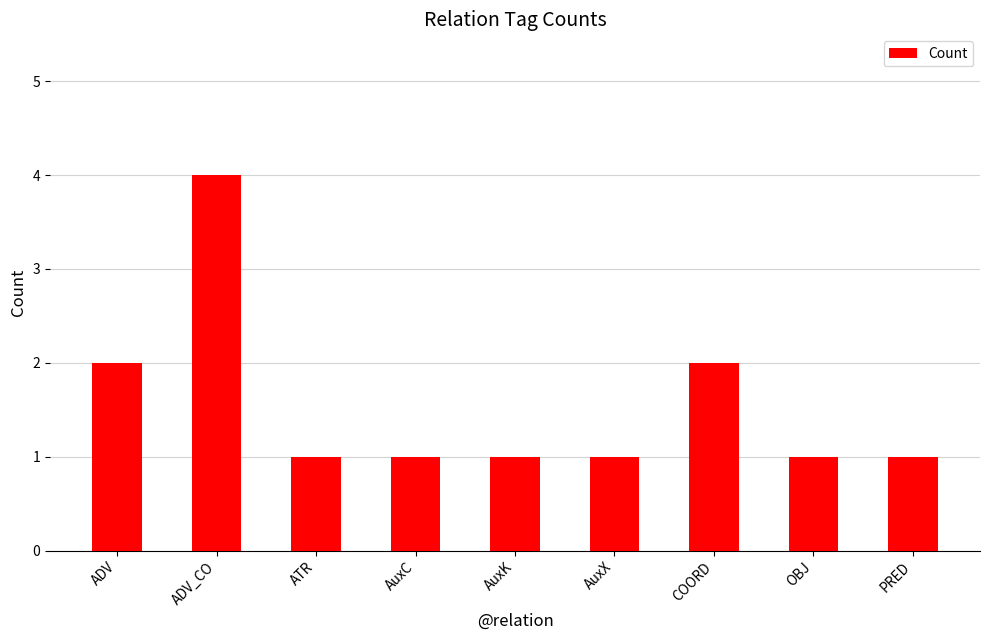

Count the number of categories in the chart.

9